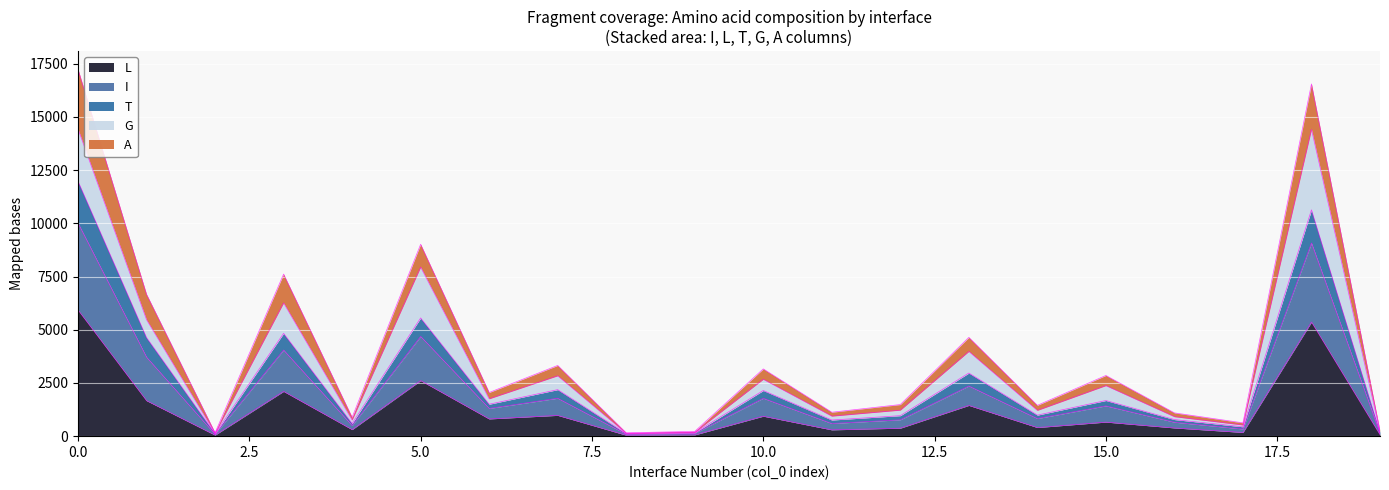

What are all the series names shown in the legend?

L, I, T, G, A